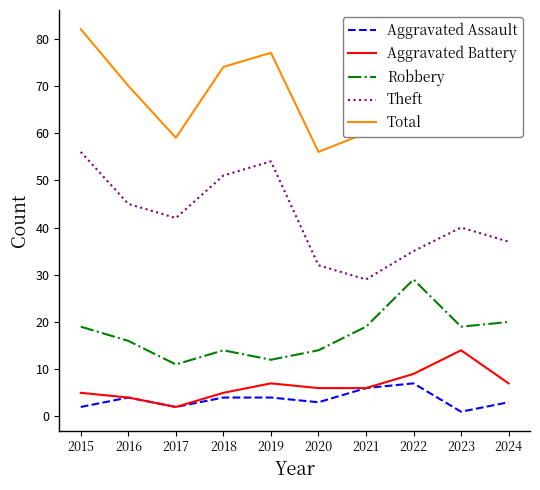

Where is the first local minimum for Robbery?

2017